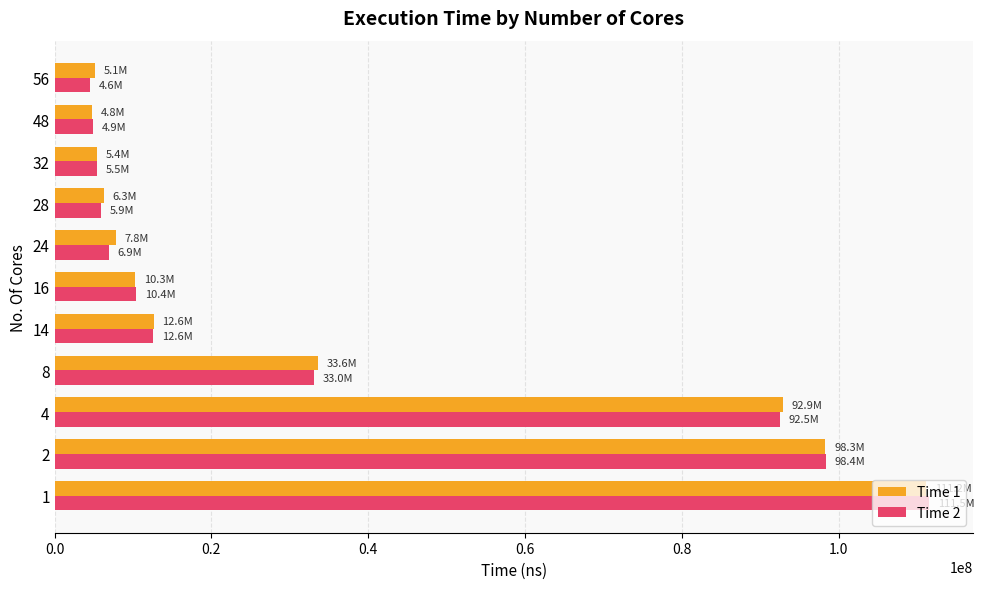

The value of Time 2 at 32 is 5465861. True or false?

True